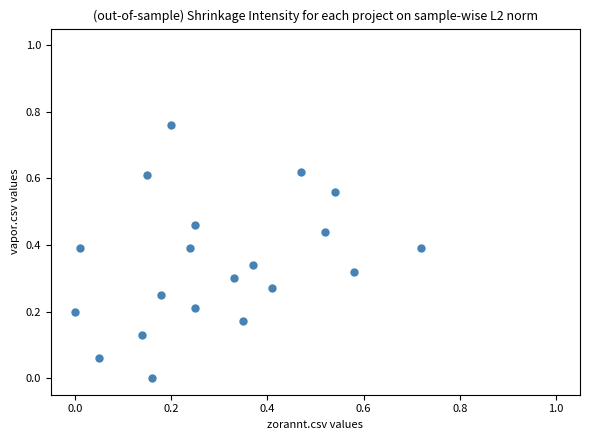

What is the range of X values (max minus min)?

0.7